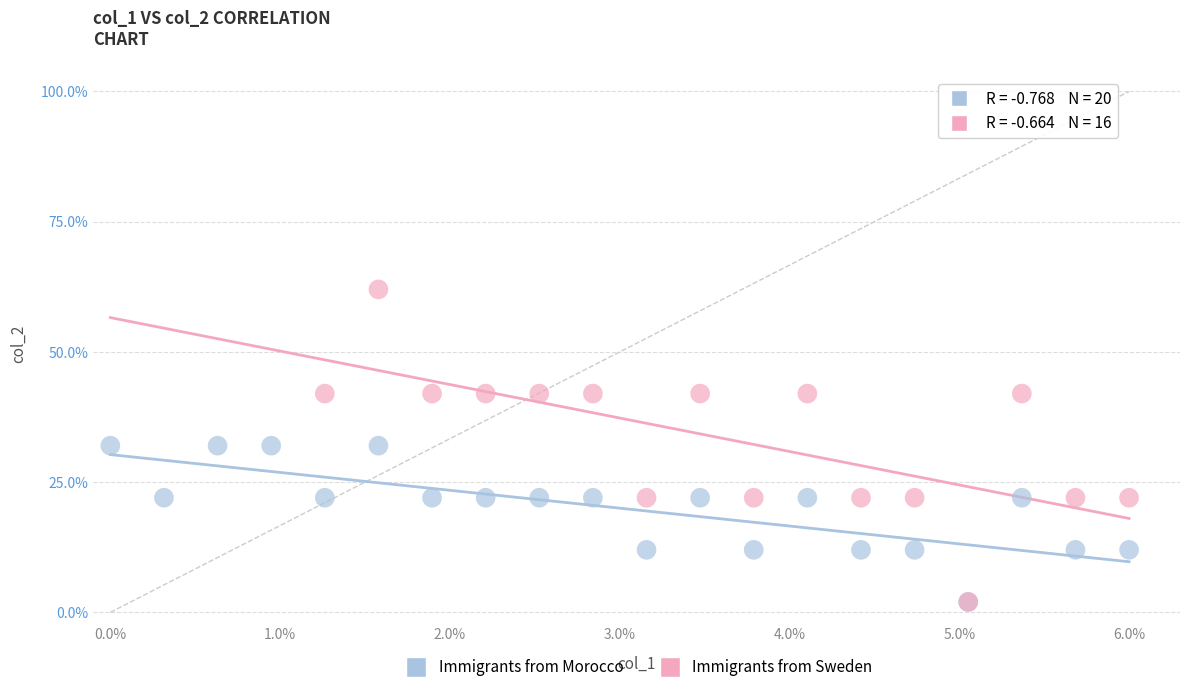

What are all the series names shown in the legend?

Immigrants from Morocco, Immigrants from Sweden